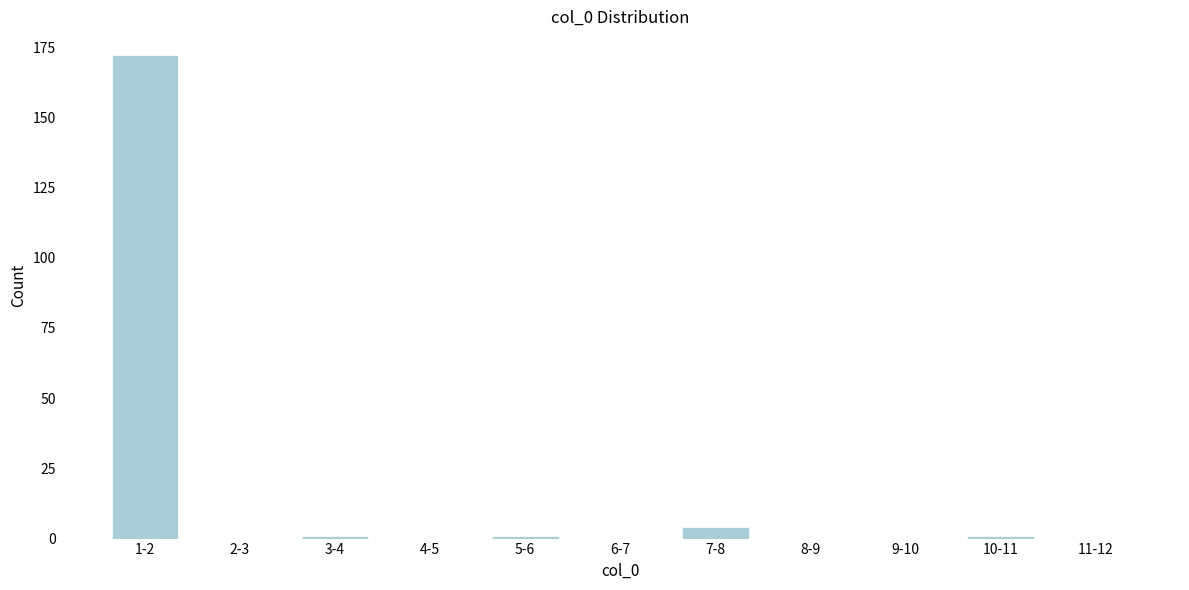

Reading left to right, what are all the values shown in this chart?

1-2=172	2-3=0	3-4=1	4-5=0	5-6=1	6-7=0	7-8=4	8-9=0	9-10=0	10-11=1	11-12=0